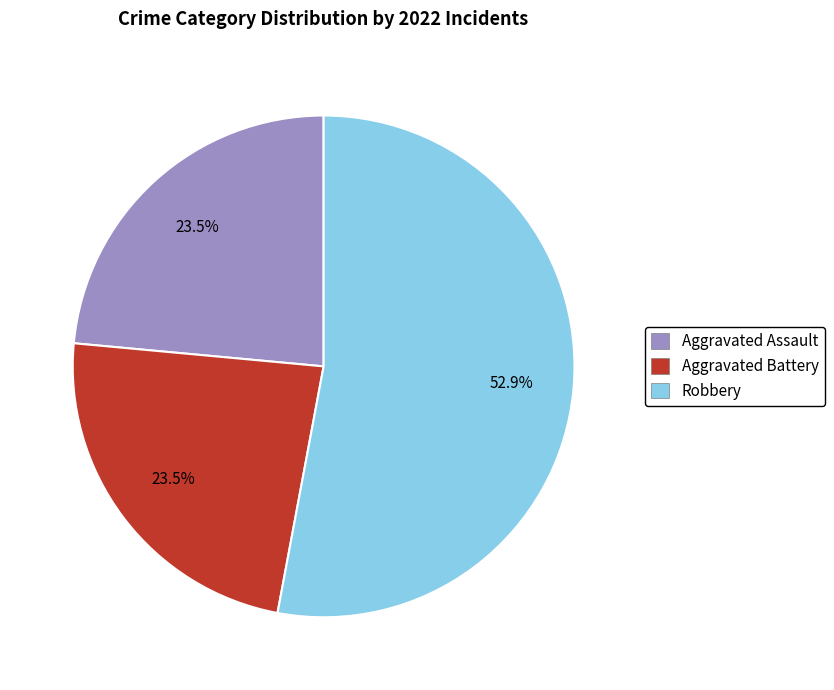

Is there a majority slice in this chart?

Yes